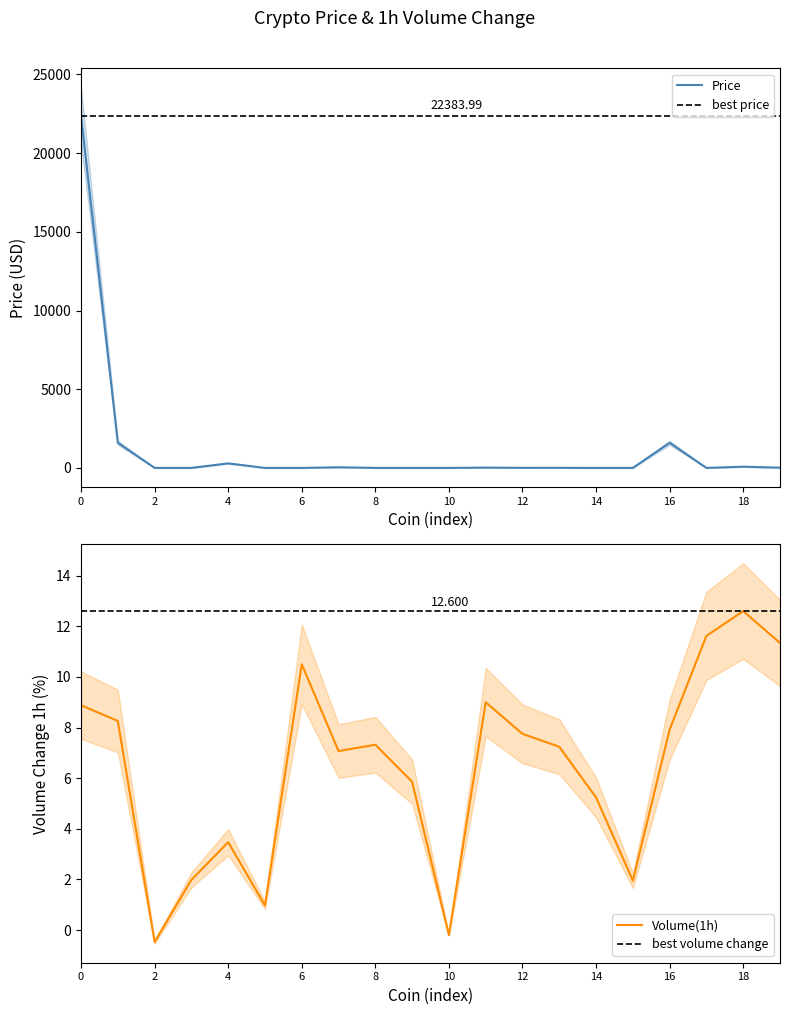

What is the maximum value shown in the chart?

22384.0